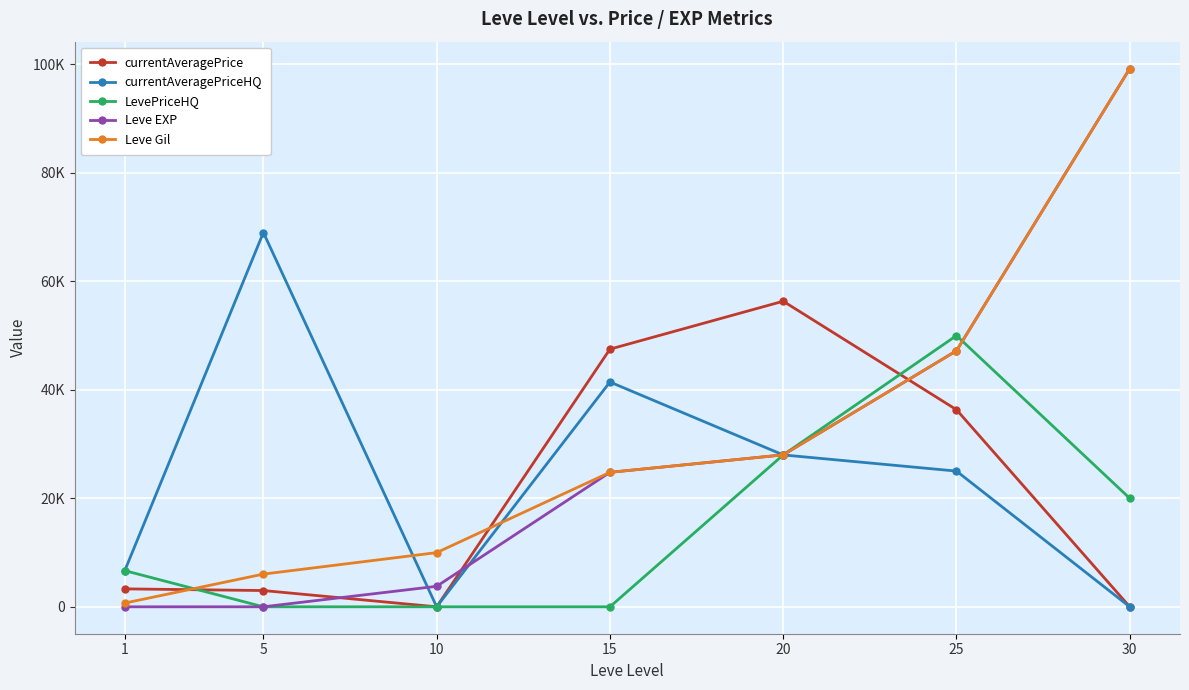

What is the spread (max minus min) of values at 30?

99220.0